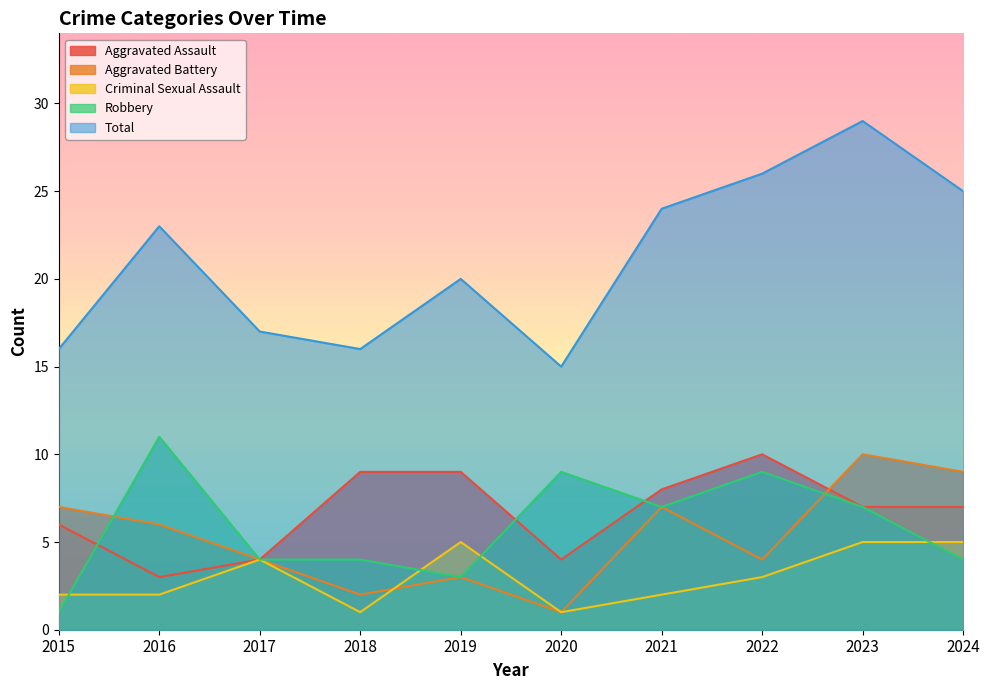

What is the sum of the Total values at 2016 and 2021?

47